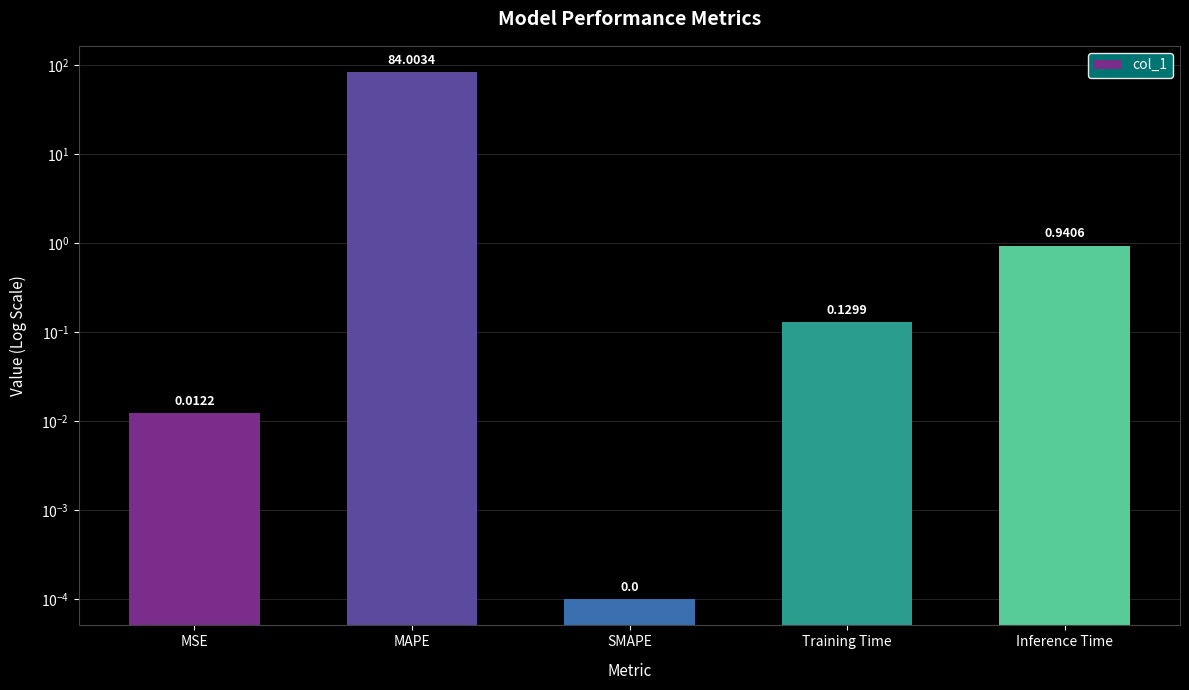

List the labels in order of value, smallest first.

SMAPE, MSE, Training Time, Inference Time, MAPE